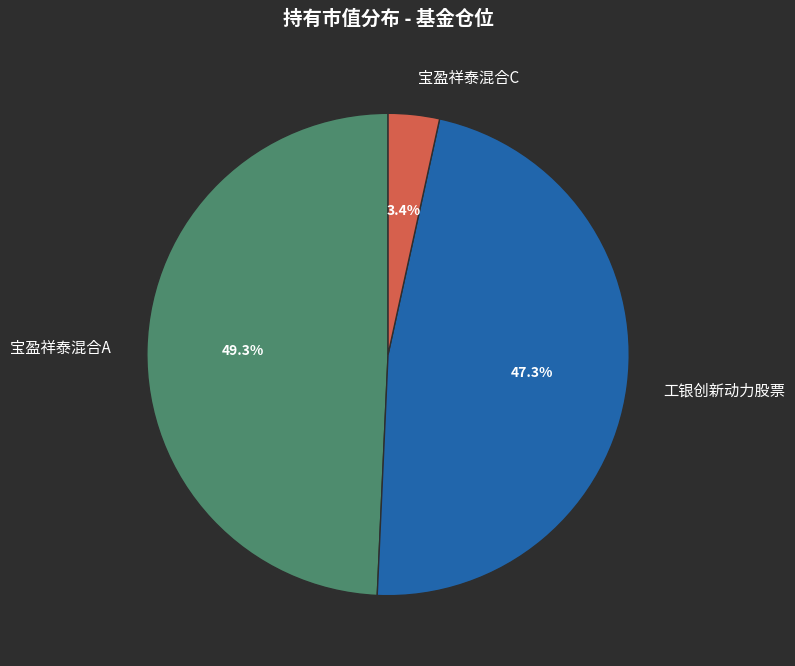

Is there any slice that represents more than half of the pie?

No